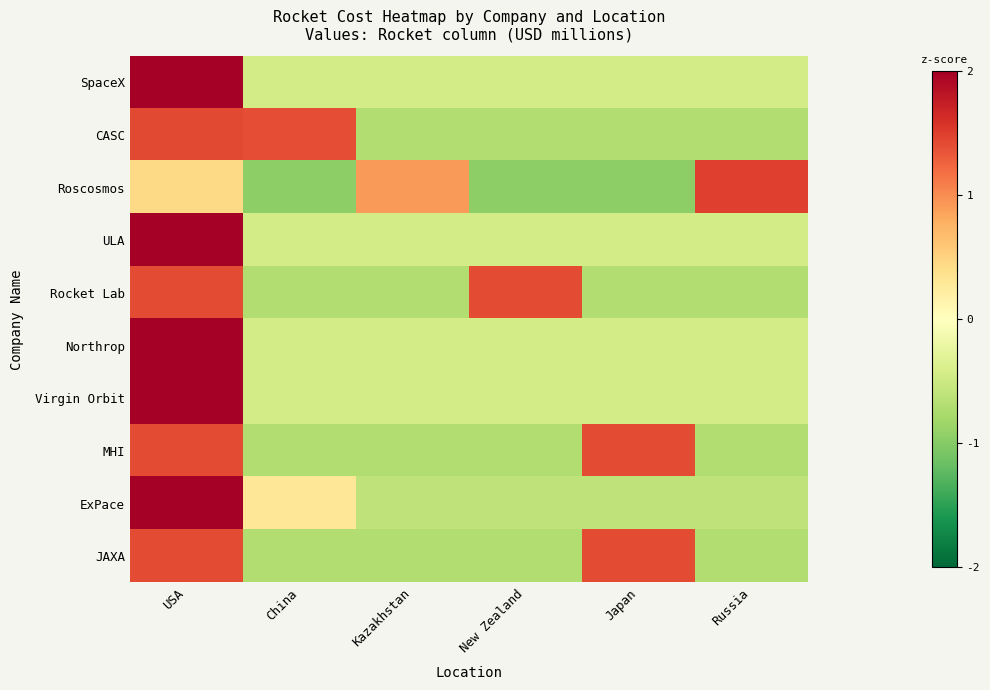

Reading left to right, list all the values displayed in this chart.

SpaceX: USA=2.2	China=-0.4	Kazakhstan=-0.4	New Zealand=-0.4	Japan=-0.4	Russia=-0.4
CASC: USA=1.4	China=1.4	Kazakhstan=-0.7	New Zealand=-0.7	Japan=-0.7	Russia=-0.7
Roscosmos: USA=0.4	China=-1.0	Kazakhstan=0.9	New Zealand=-1.0	Japan=-1.0	Russia=1.5
ULA: USA=2.2	China=-0.4	Kazakhstan=-0.4	New Zealand=-0.4	Japan=-0.4	Russia=-0.4
Rocket Lab: USA=1.4	China=-0.7	Kazakhstan=-0.7	New Zealand=1.4	Japan=-0.7	Russia=-0.7
Northrop: USA=2.2	China=-0.4	Kazakhstan=-0.4	New Zealand=-0.4	Japan=-0.4	Russia=-0.4
Virgin Orbit: USA=2.2	China=-0.4	Kazakhstan=-0.4	New Zealand=-0.4	Japan=-0.4	Russia=-0.4
MHI: USA=1.4	China=-0.7	Kazakhstan=-0.7	New Zealand=-0.7	Japan=1.4	Russia=-0.7
ExPace: USA=2.1	China=0.3	Kazakhstan=-0.6	New Zealand=-0.6	Japan=-0.6	Russia=-0.6
JAXA: USA=1.4	China=-0.7	Kazakhstan=-0.7	New Zealand=-0.7	Japan=1.4	Russia=-0.7